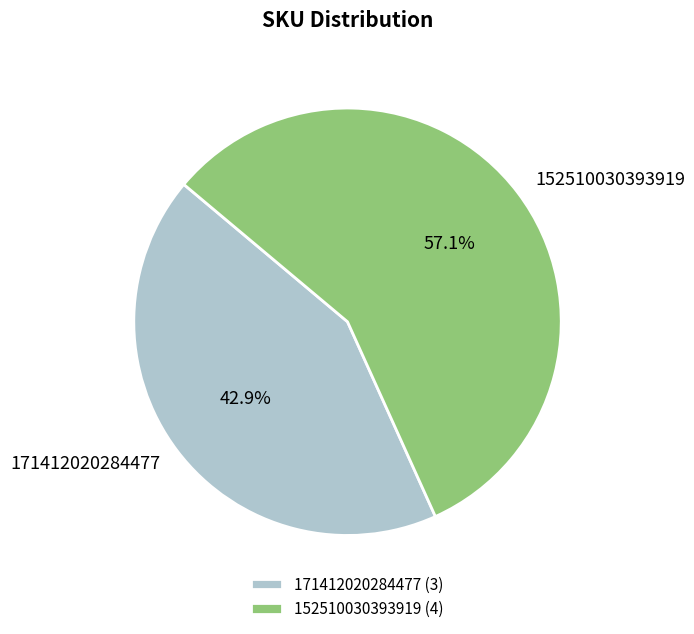

How many segments does this pie chart have?

2